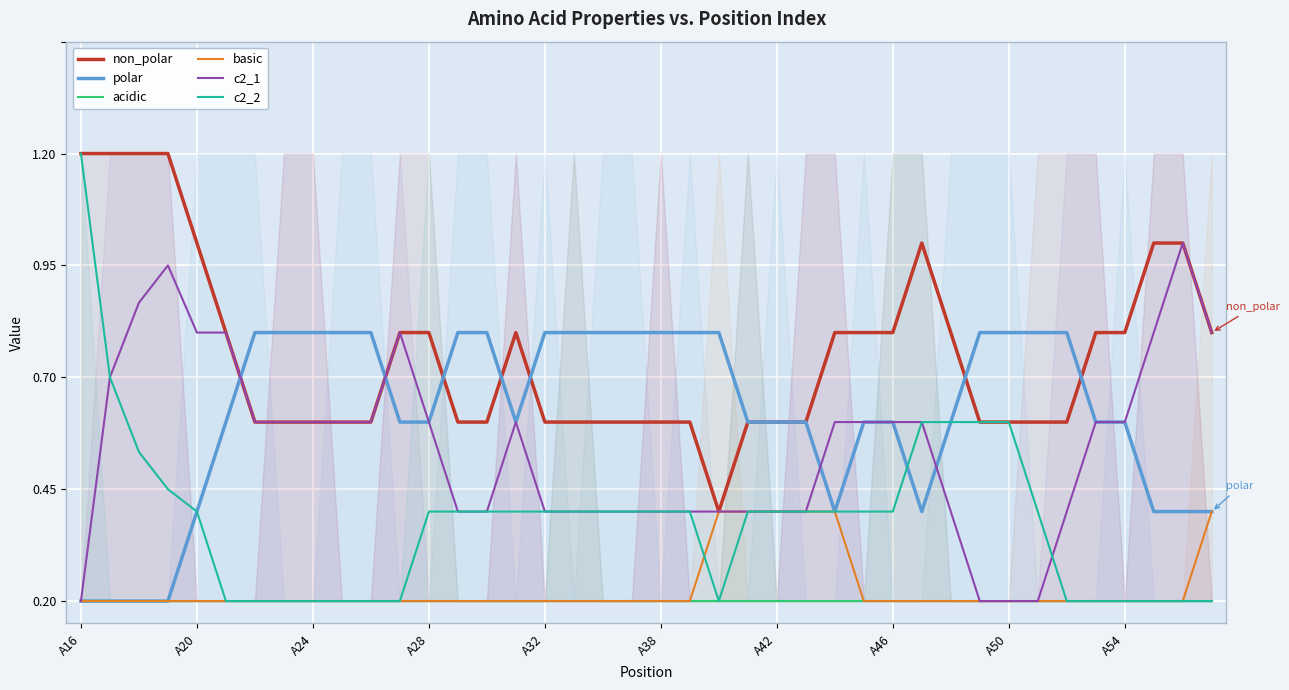

What is the difference between the highest and lowest values at A28?

0.6